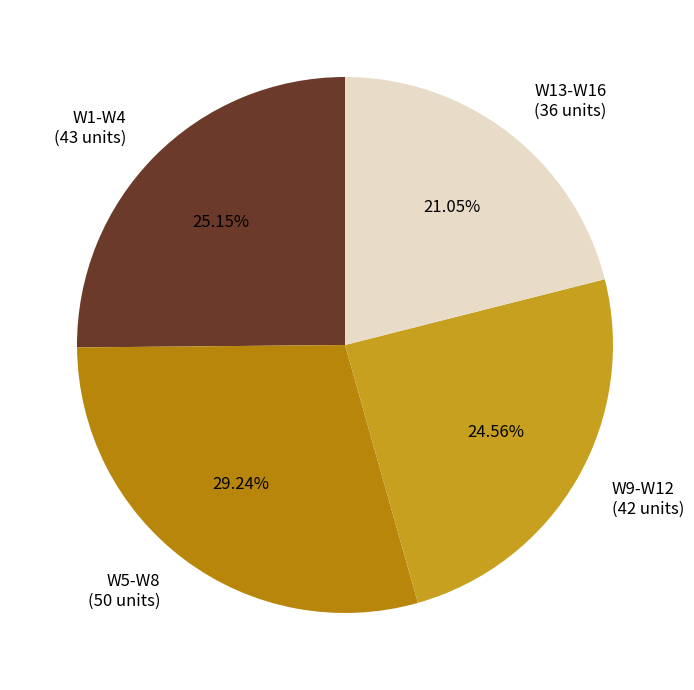

Which has a higher value, W13-W16 or W5-W8?

W5-W8